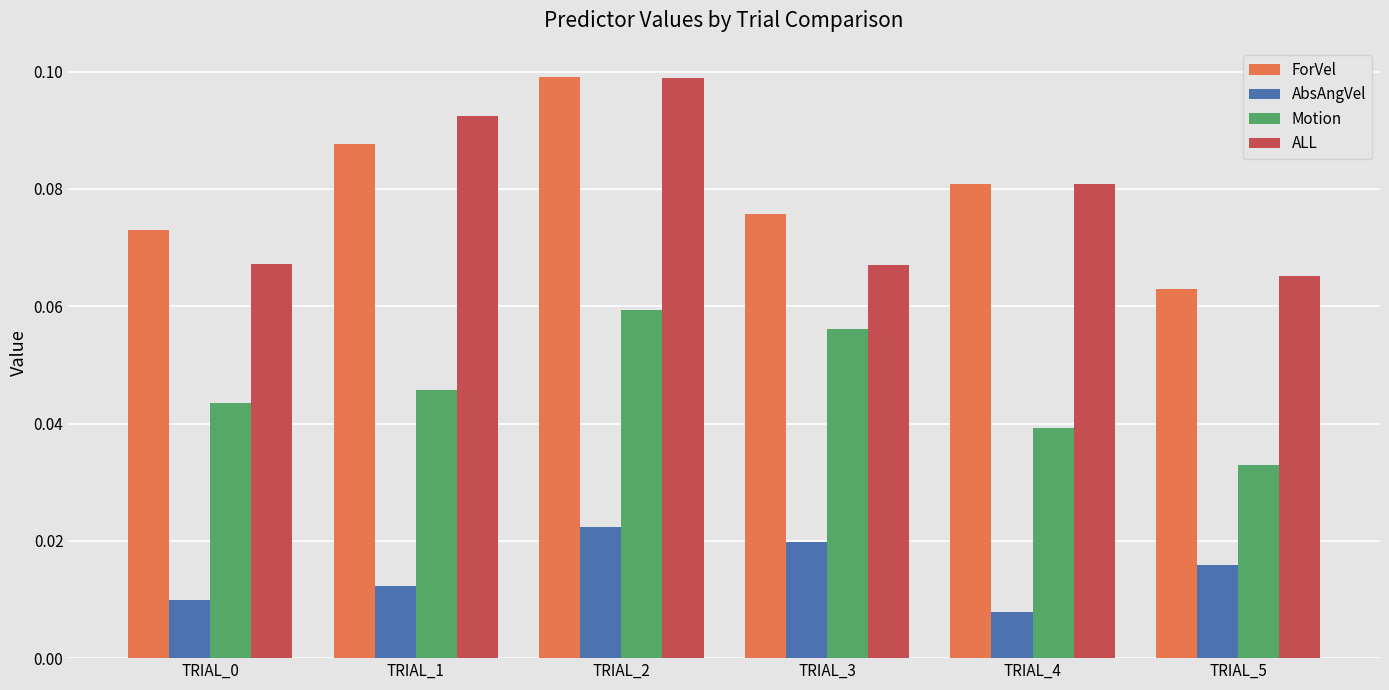

True or false: ALL has a value of 0.1 at TRIAL_4.

True